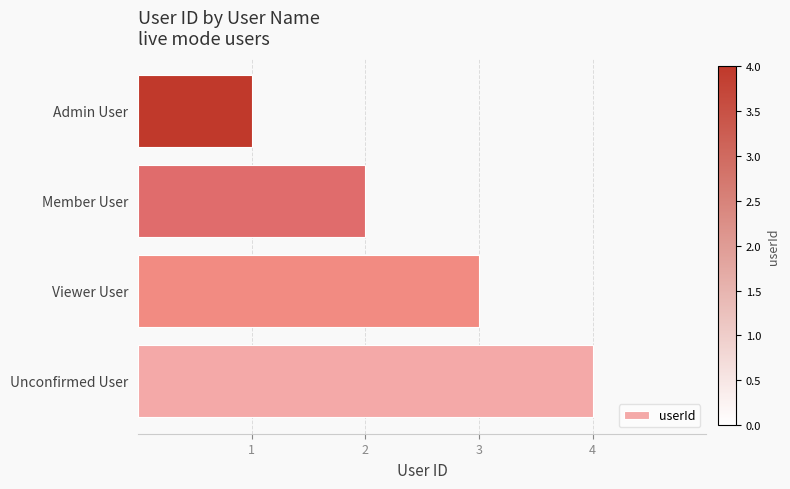

Does the chart contain stacked bars?

No